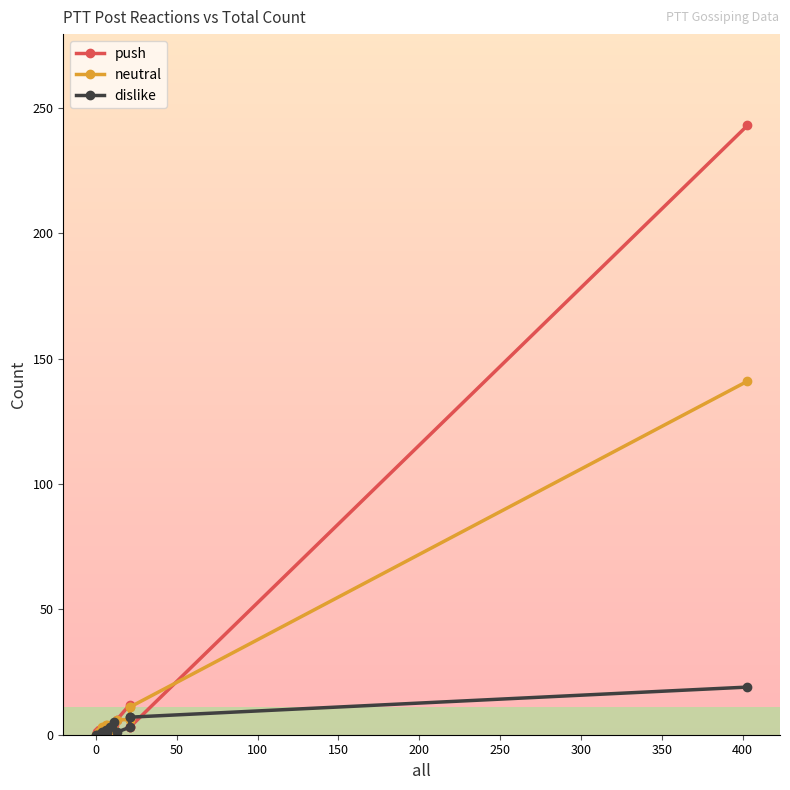

Is it true that push equals 2 at 12?

False